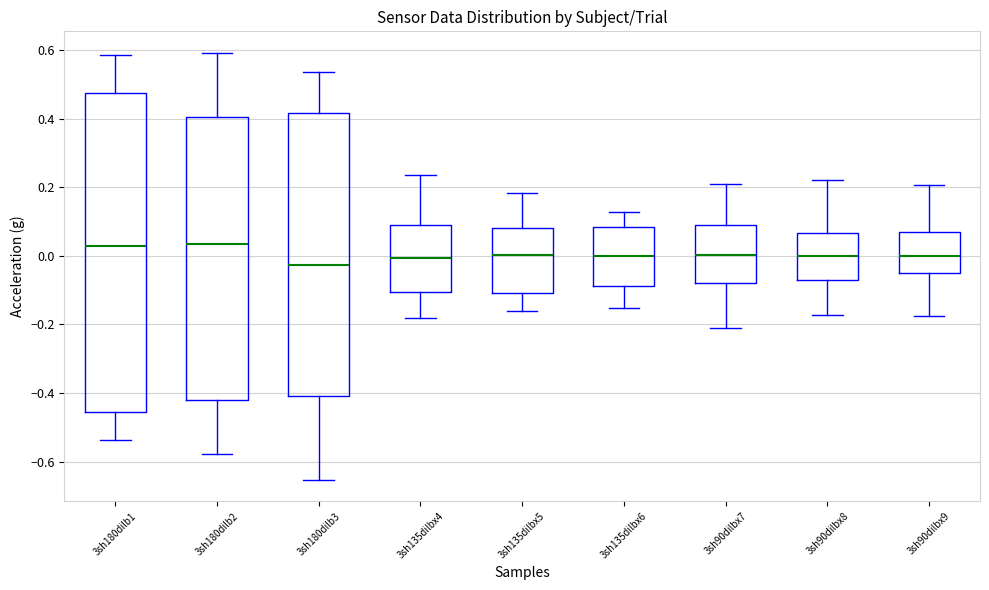

Which box has the lowest median line?

3sh180dilb3